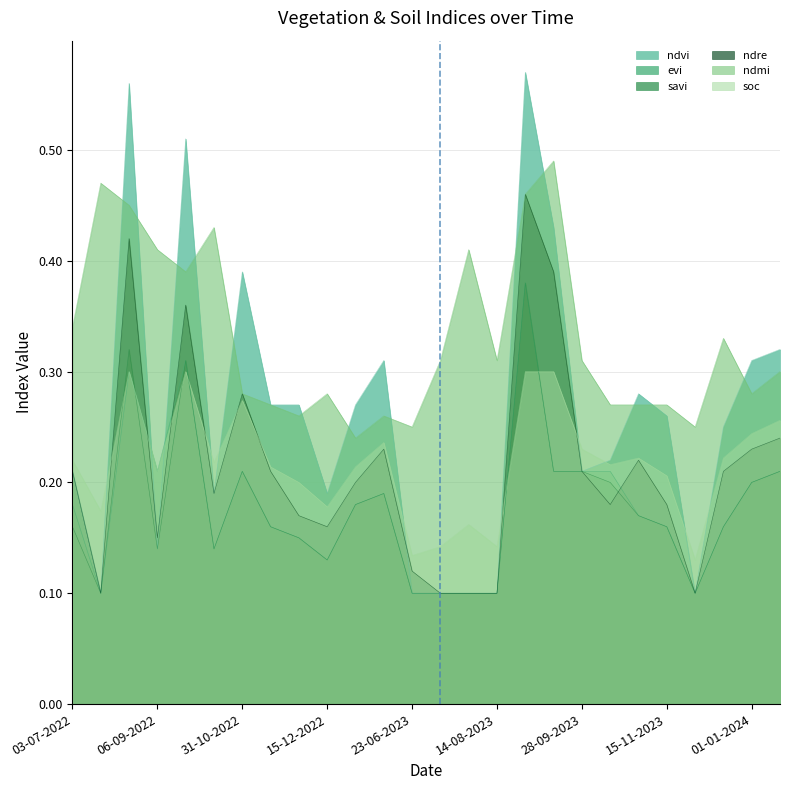

Count the number of data series in this chart.

6